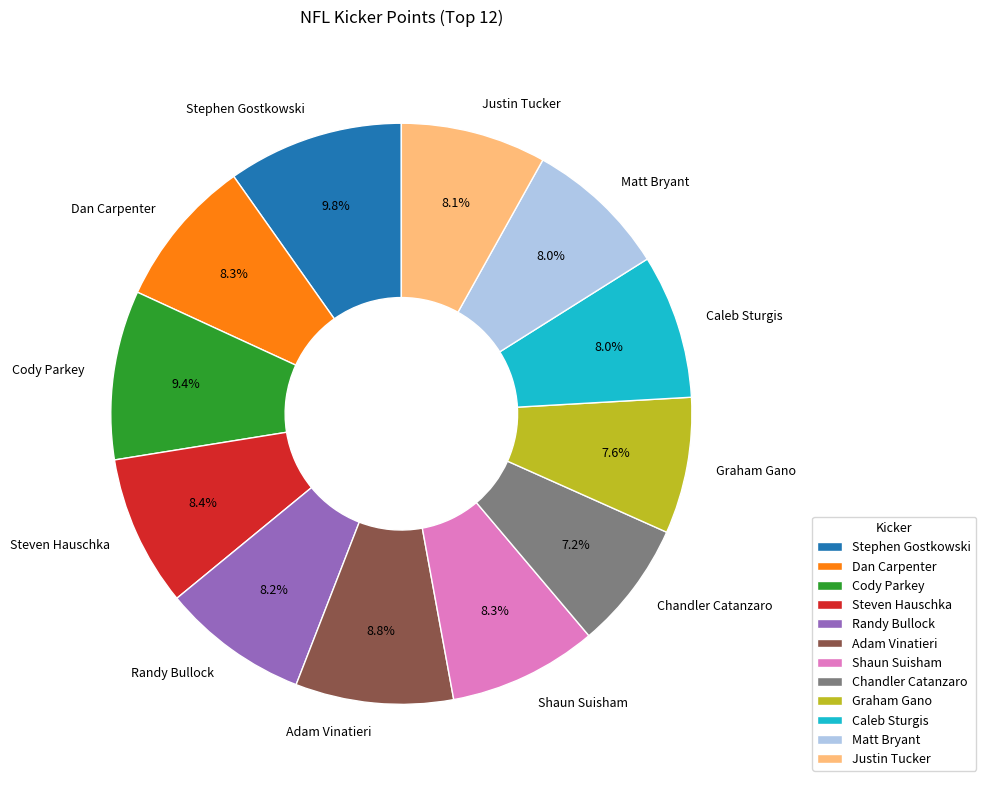

Is it true that Adam Vinatieri is 20% of the pie?

False